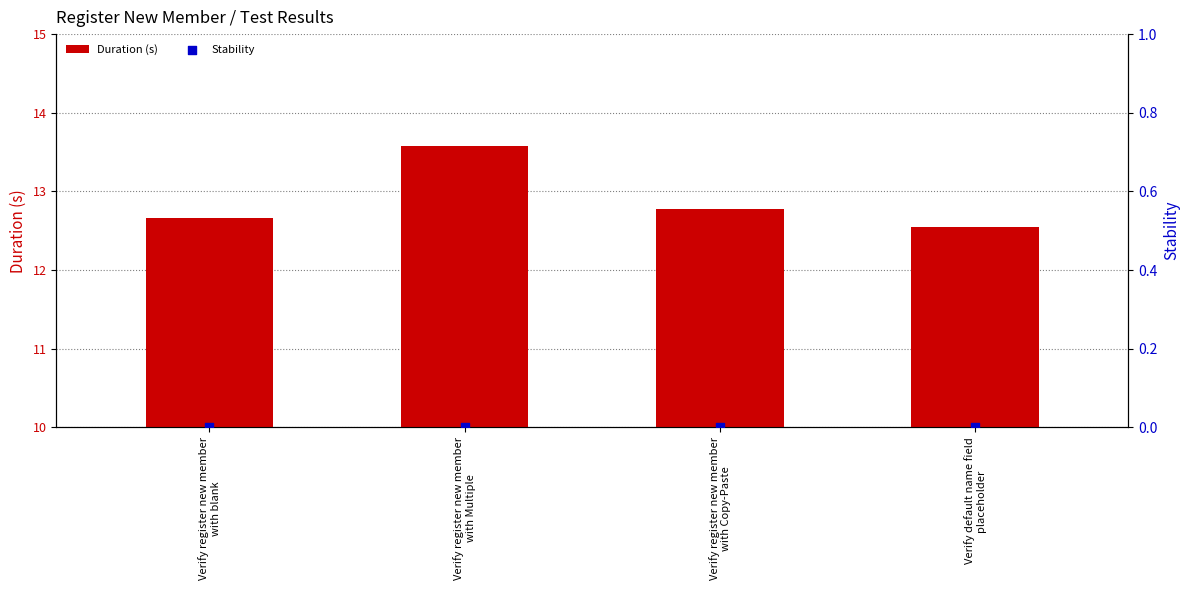

What is the total value across all series at Verify register new member
with Multiple?

13.6